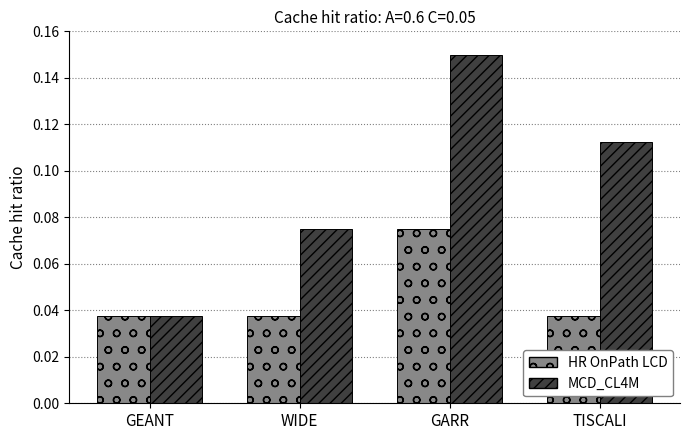

At TISCALI, list the series in order from largest to smallest.

MCD_CL4M, HR OnPath LCD